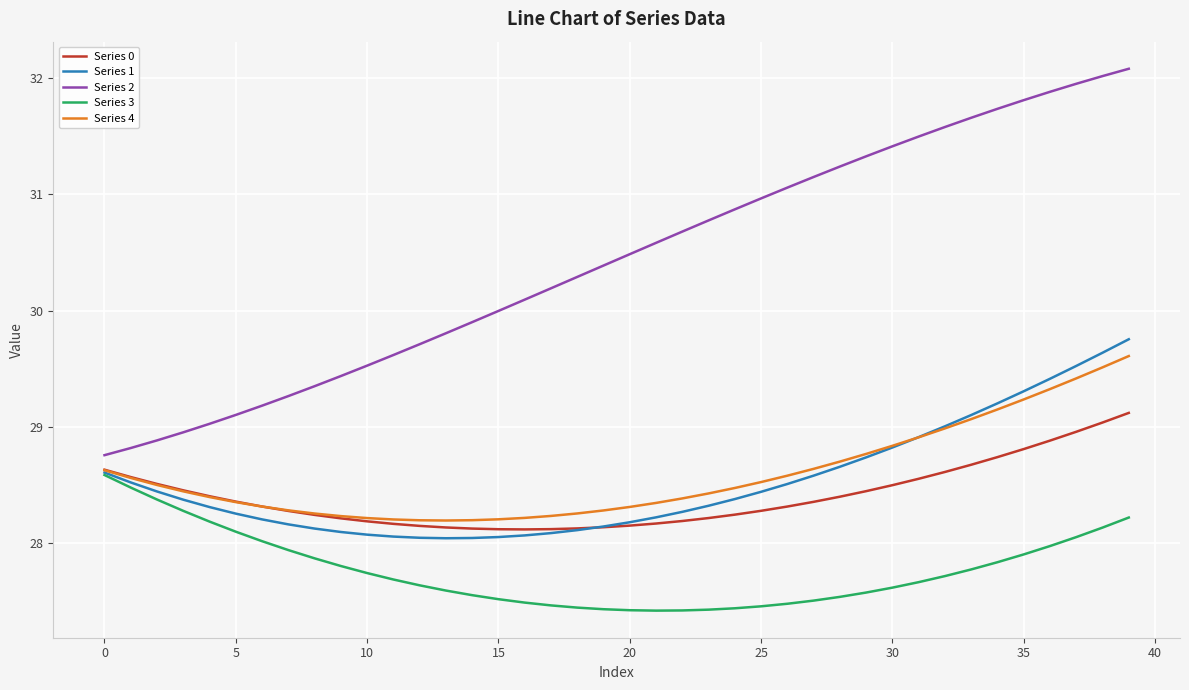

How many lines are shown in the chart?

5